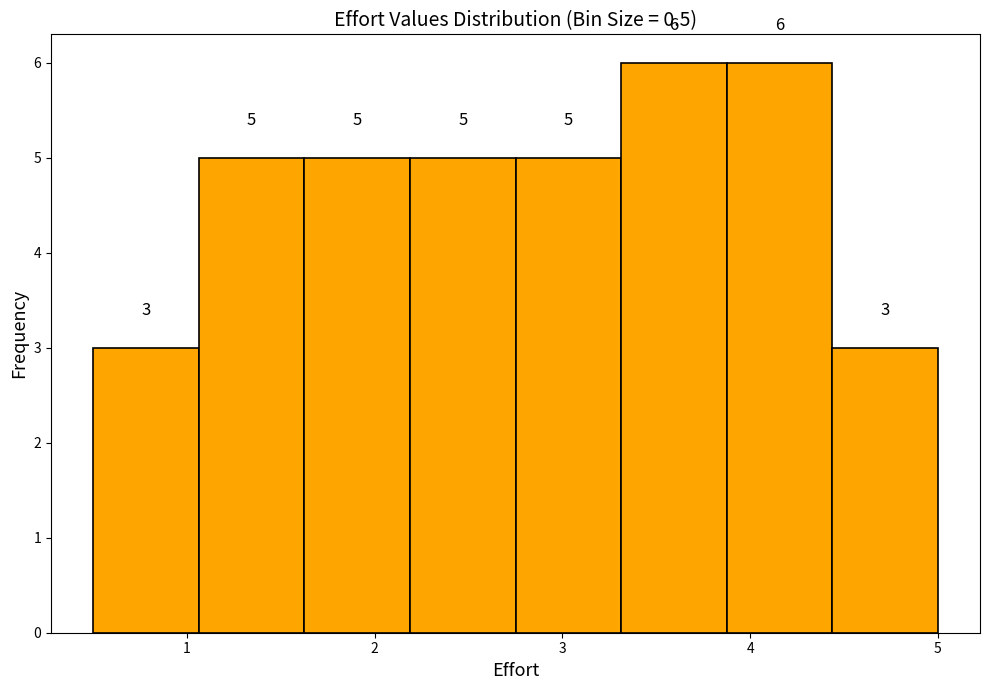

Reading left to right, transcribe this chart: for each bar, give the range it covers on the x-axis and its height. The bar edges are not printed on the chart, so give them approximately, as read against the axis.

0.5 to 1.1: 3
1.1 to 1.6: 5
1.6 to 2.2: 5
2.2 to 2.8: 5
2.8 to 3.3: 5
3.3 to 3.9: 6
3.9 to 4.4: 6
4.4 to 5.0: 3